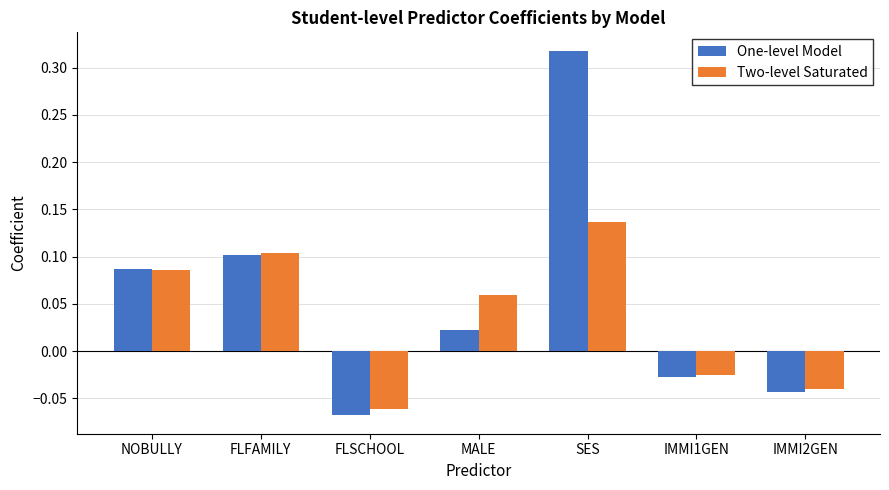

At which label is One-level Model closest to 0?

MALE